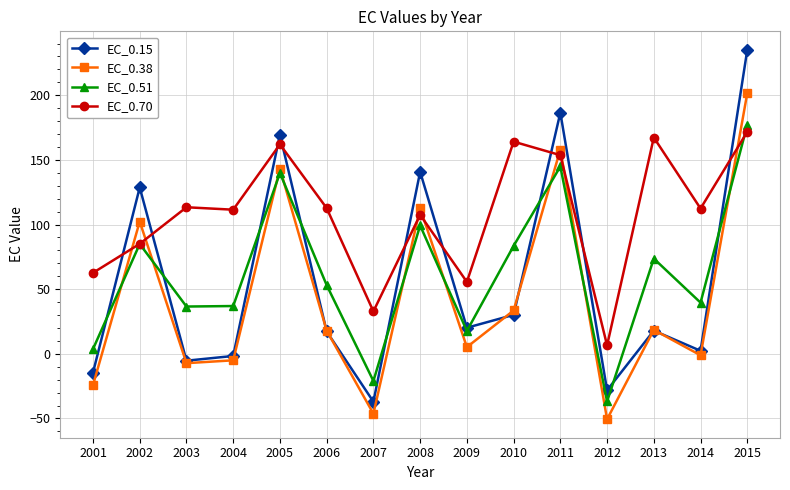

Which label corresponds to the smallest value in the chart?

2012